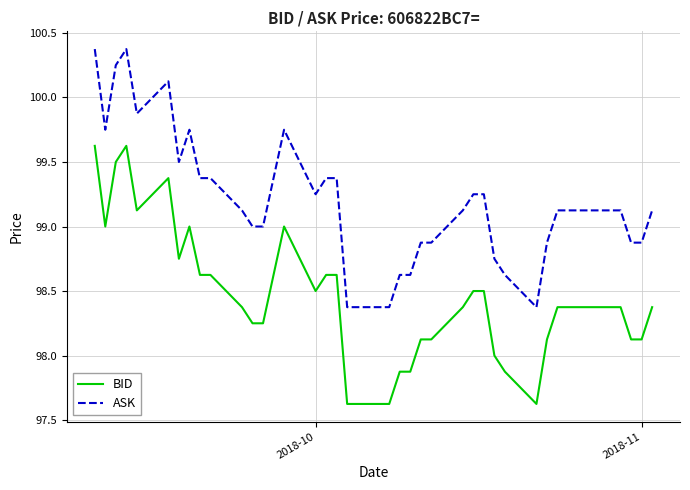

True or false: BID and ASK cross at least once.

False